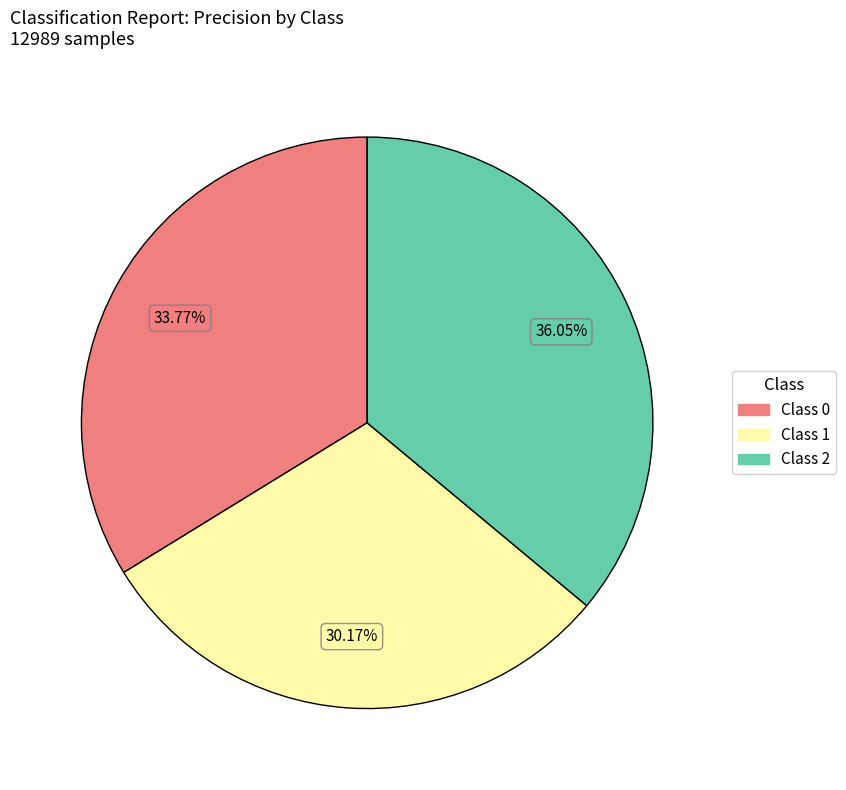

Does any single category account for the majority?

No